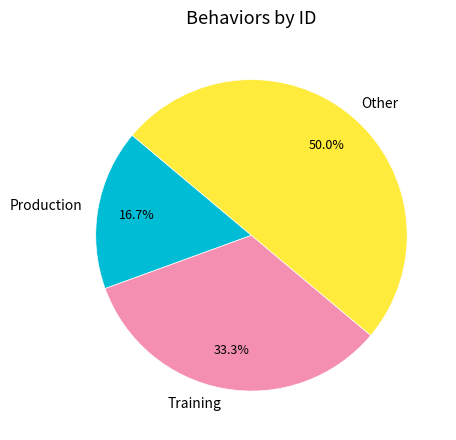

To the nearest percent, what is the combined percentage of Production and Training?

50%